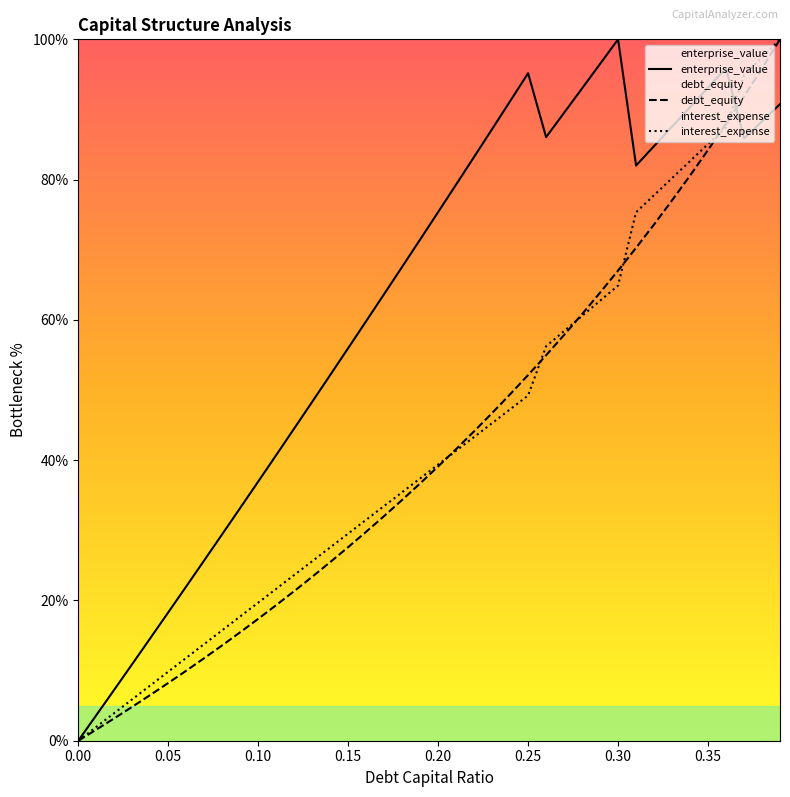

List the series in order of their peak value, highest first.

enterprise_value, debt_equity, interest_expense